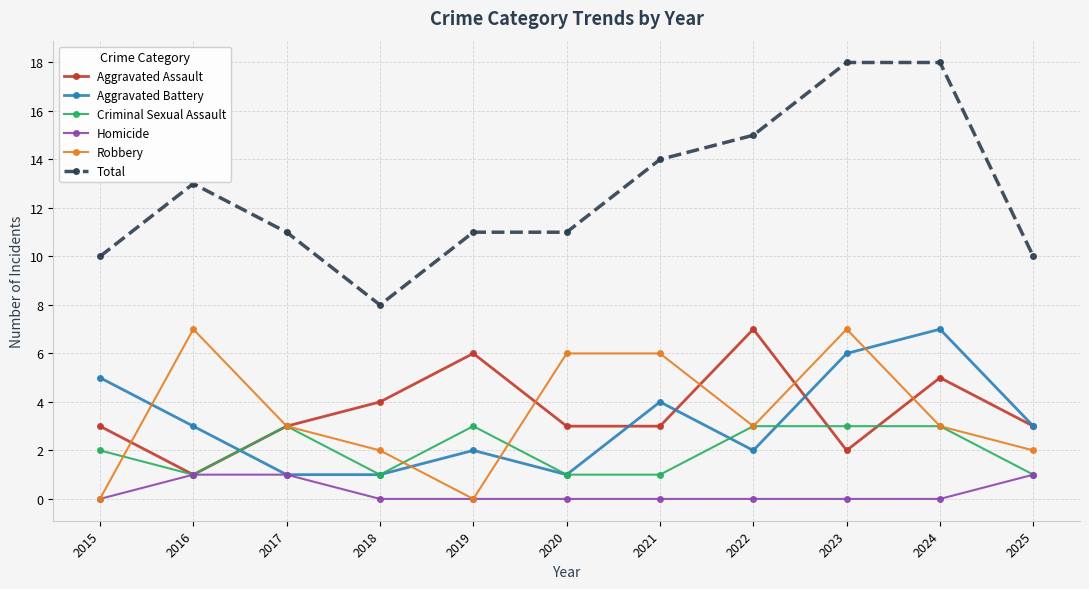

How many series are shown in this chart?

6